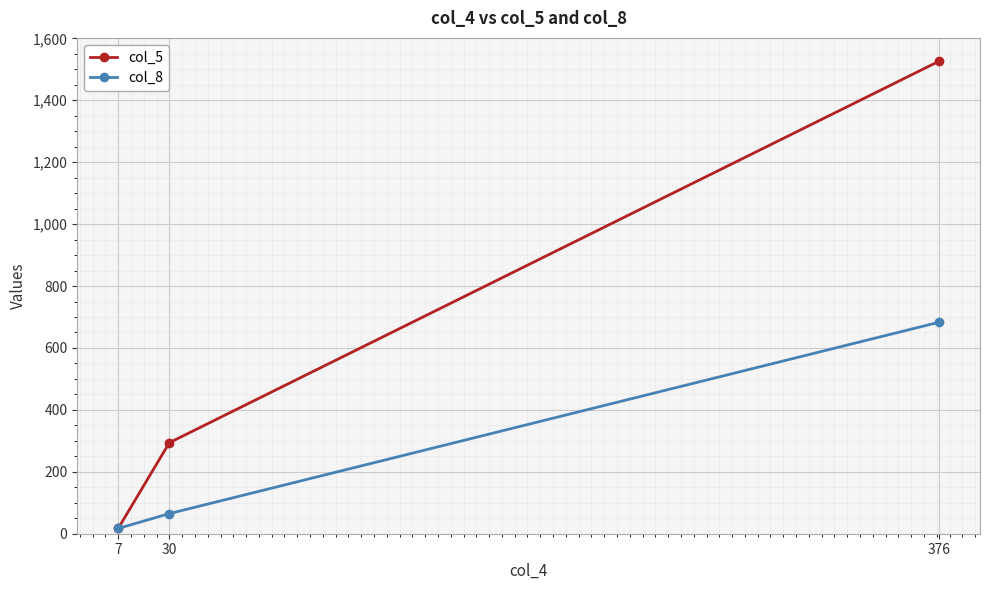

Reading left to right, list all the values displayed in this chart.

col_5: 17	294	1526
col_8: 17	65	683